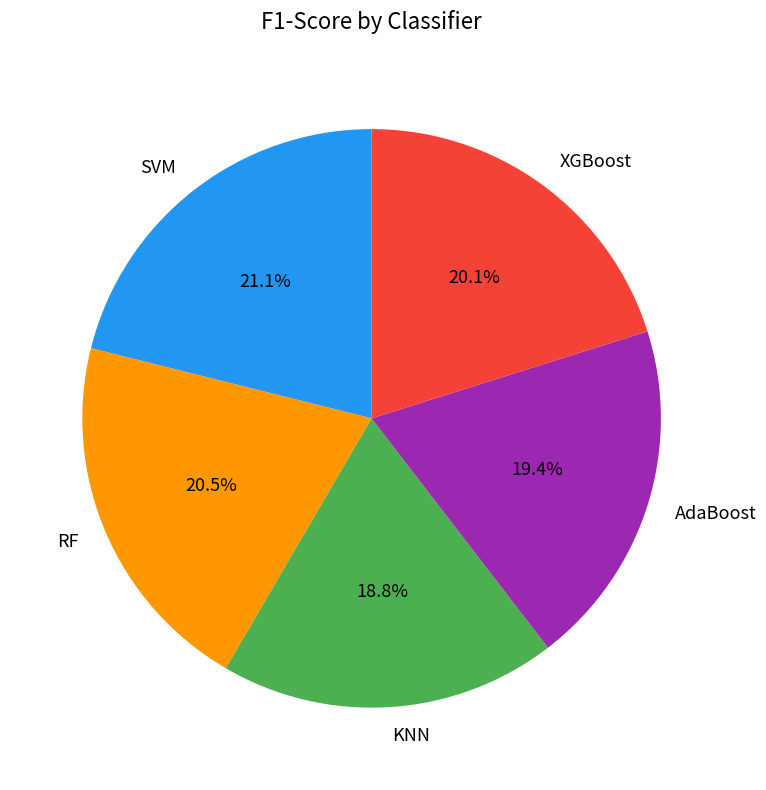

To the nearest percent, what portion does KNN represent?

19%